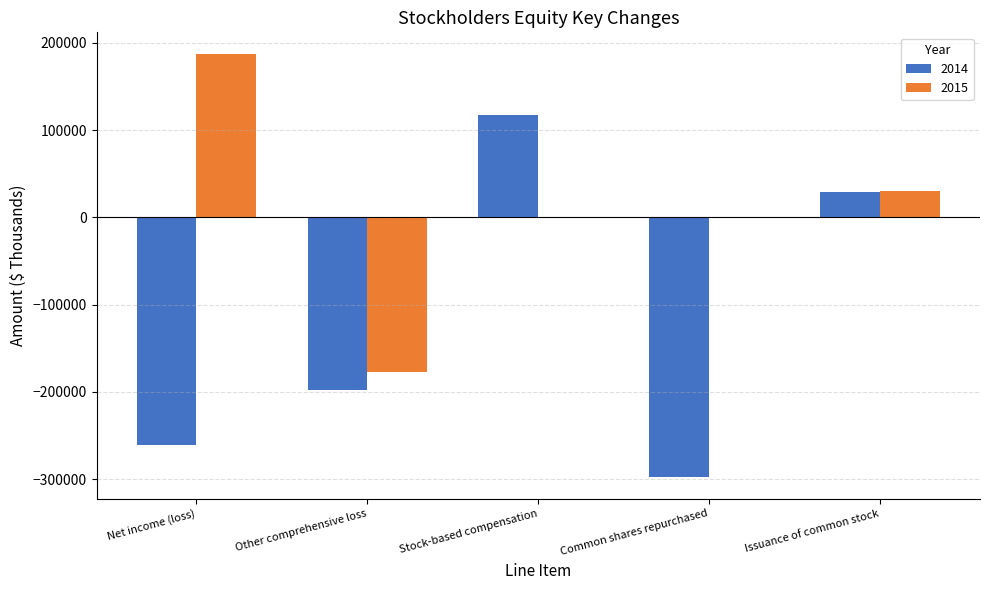

Which series has the largest total across all categories?

2015